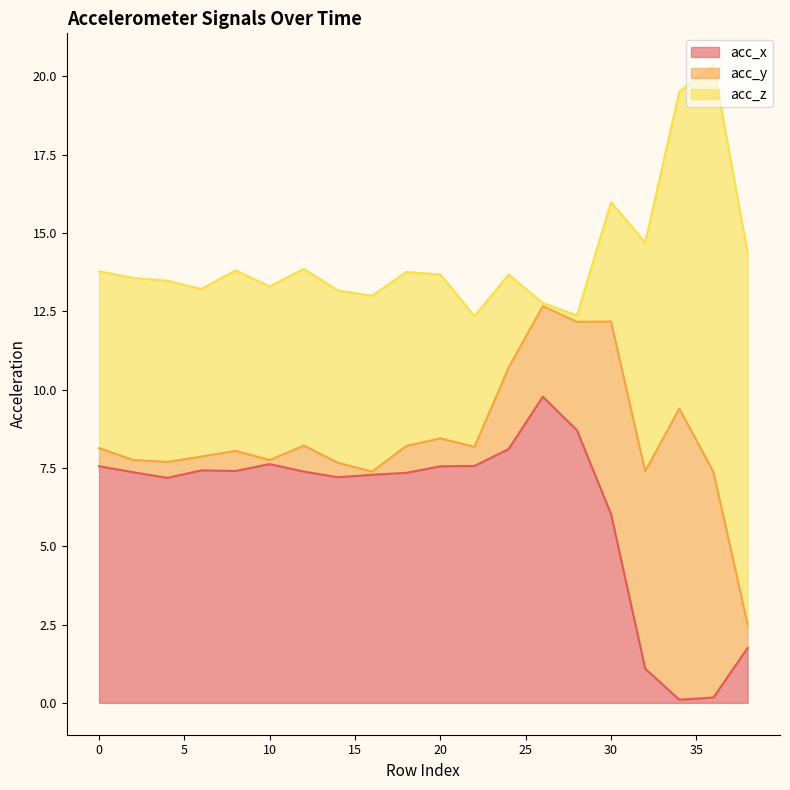

True or false: acc_x has a value of 4.2 at 30.

False